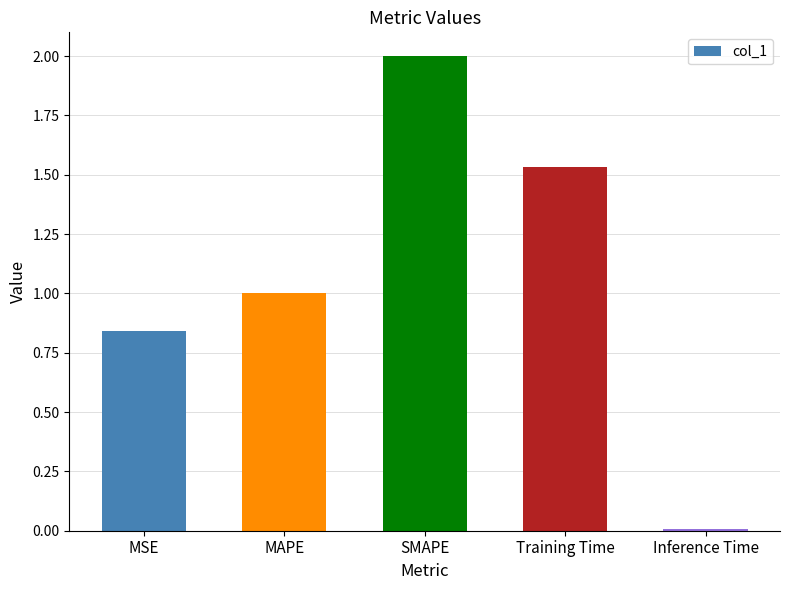

Where does the data first go above 1?

MAPE